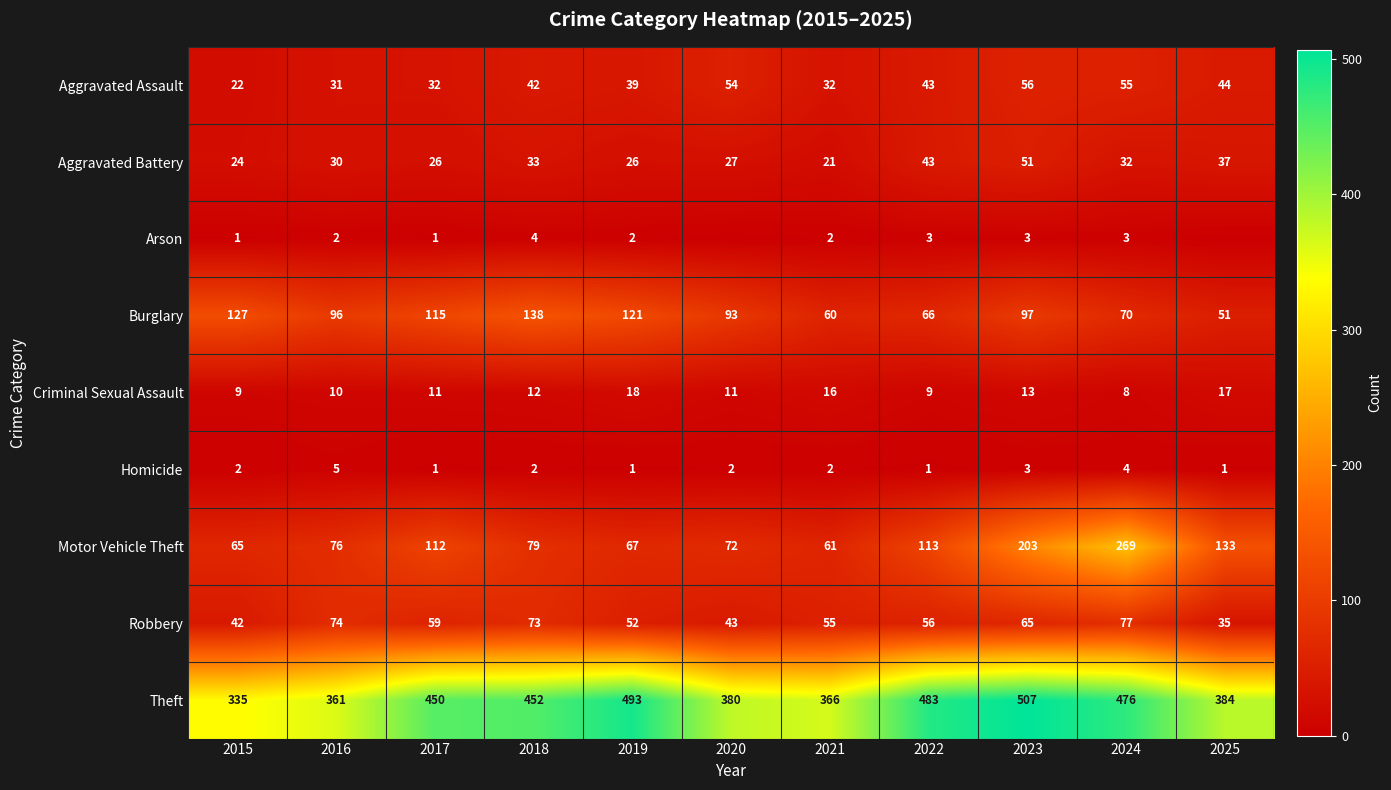

Which label corresponds to the smallest value in the chart?

2020